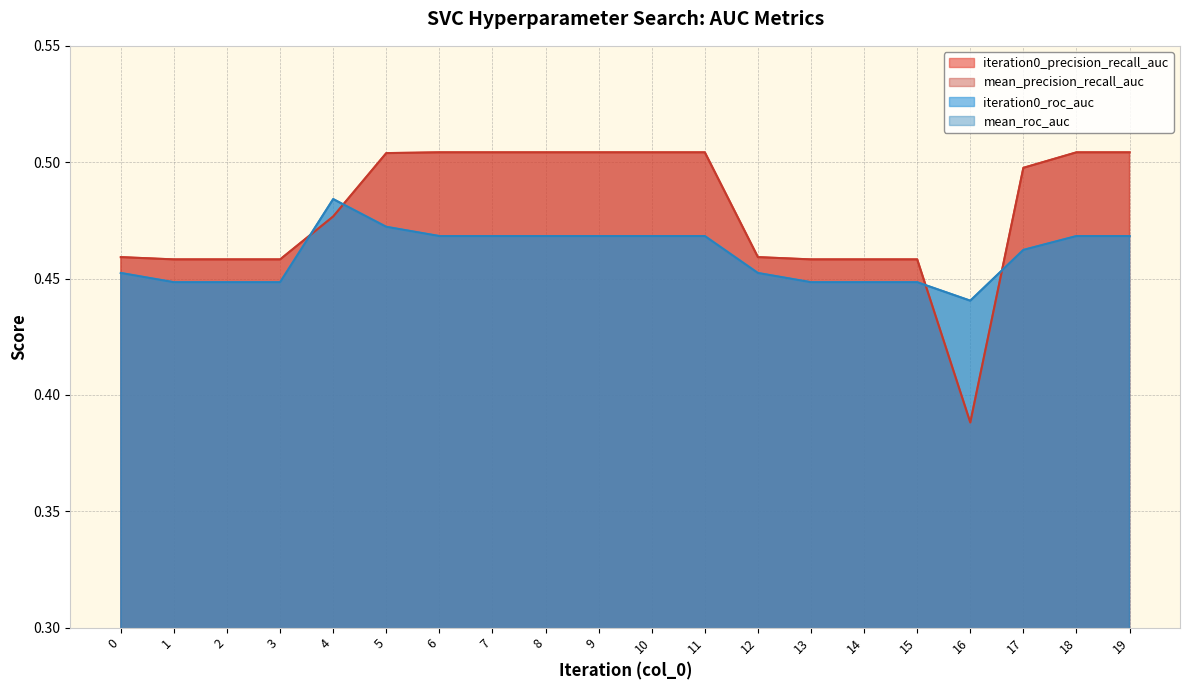

True or false: mean_precision_recall_auc has a value of 0.5 at 11.

True